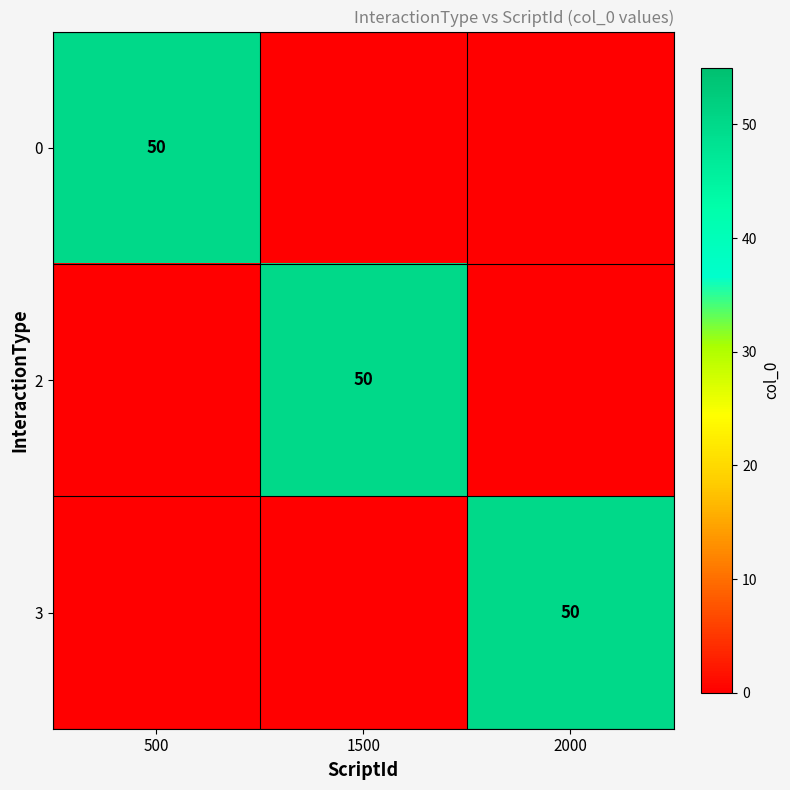

The value of 2 at 1500 is 90. True or false?

False